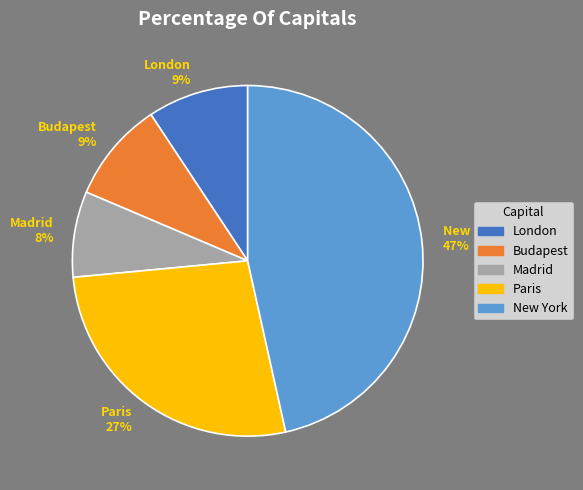

Between New York and Paris, which is larger?

New York